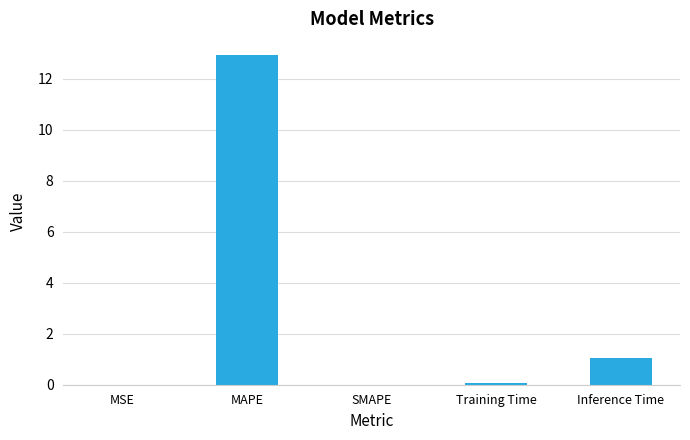

What is the change in value from MAPE to Training Time?

-12.8